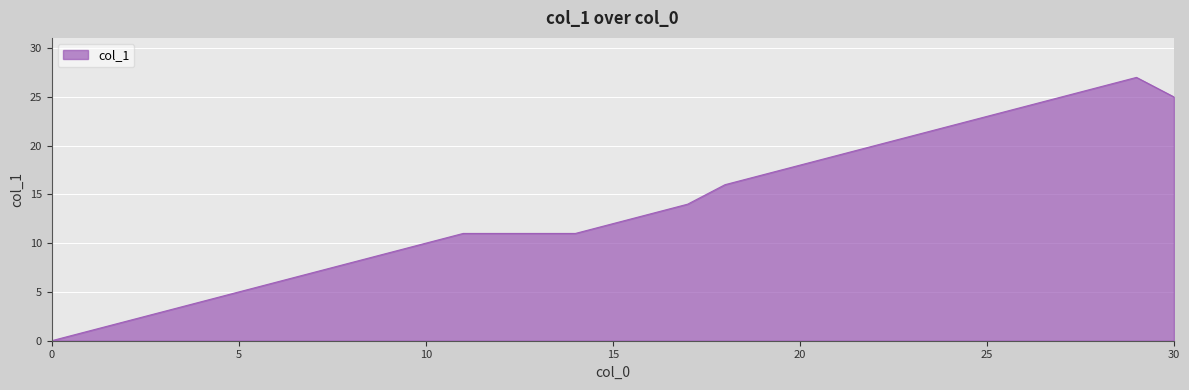

What is the greatest value displayed?

27